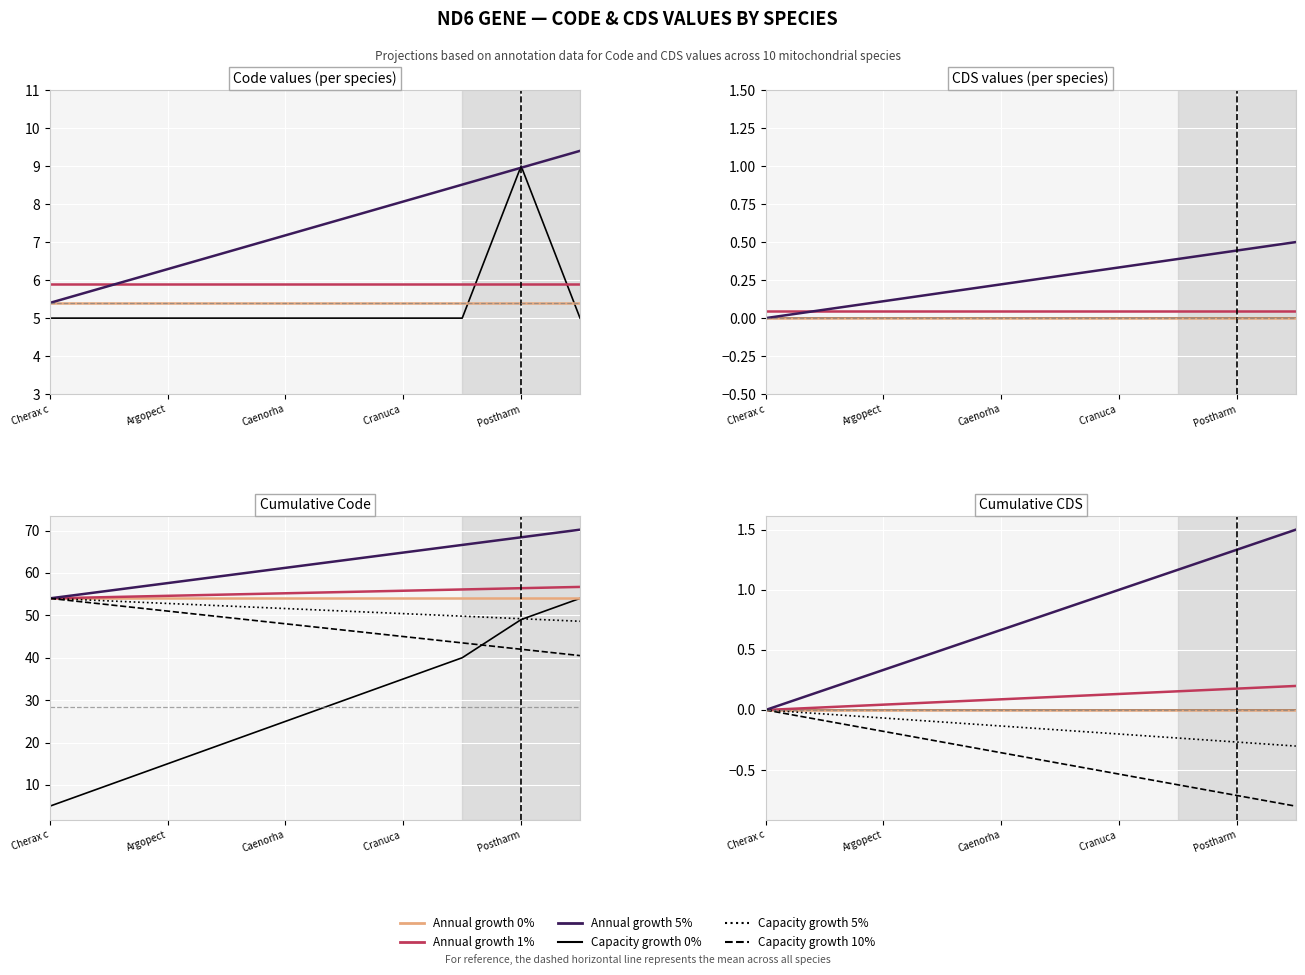

Where is the first local maximum?

Postharm